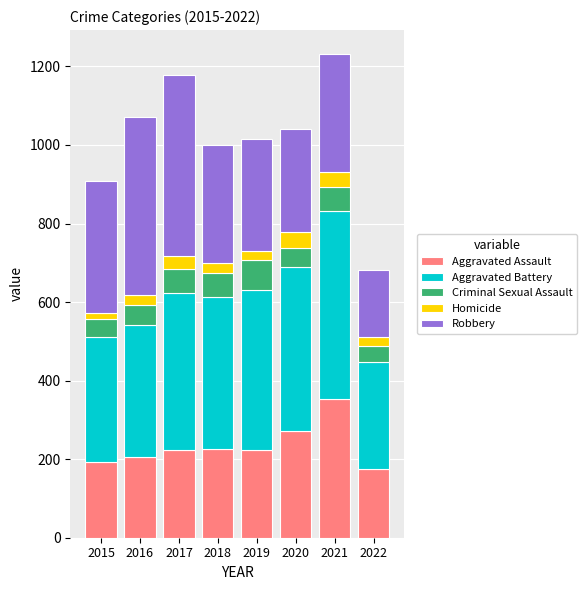

Does the chart contain stacked bars?

Yes